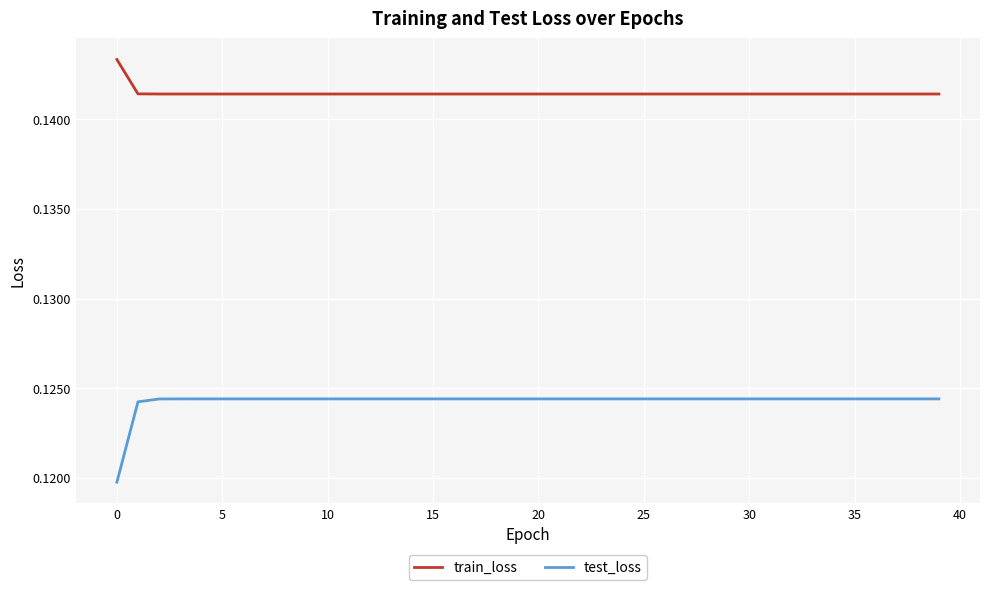

Which series has the largest total across all categories?

train_loss